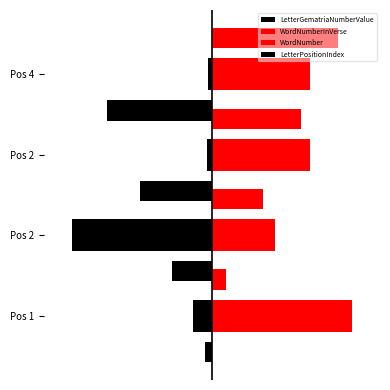

What is the value of the LetterGematriaNumberValue bar at the 1st from the left?

-13.3